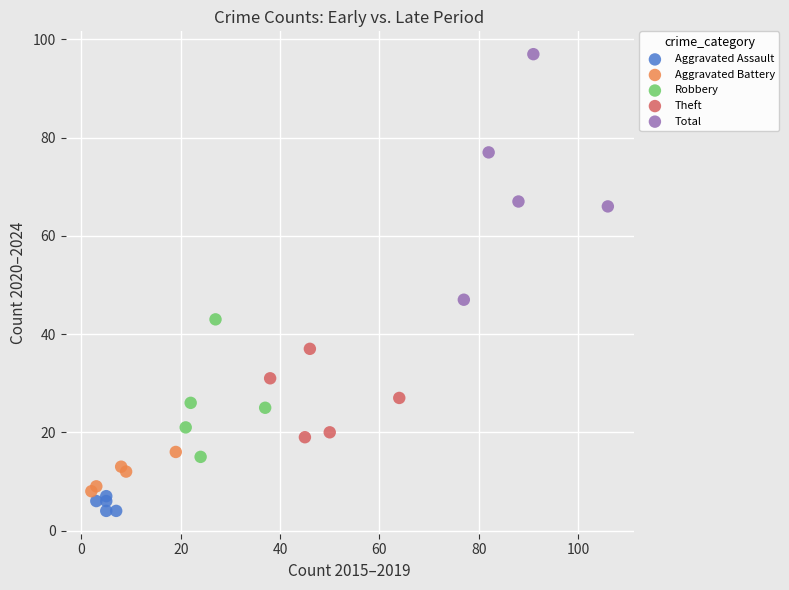

Which series reaches the minimum Y coordinate?

Aggravated Assault